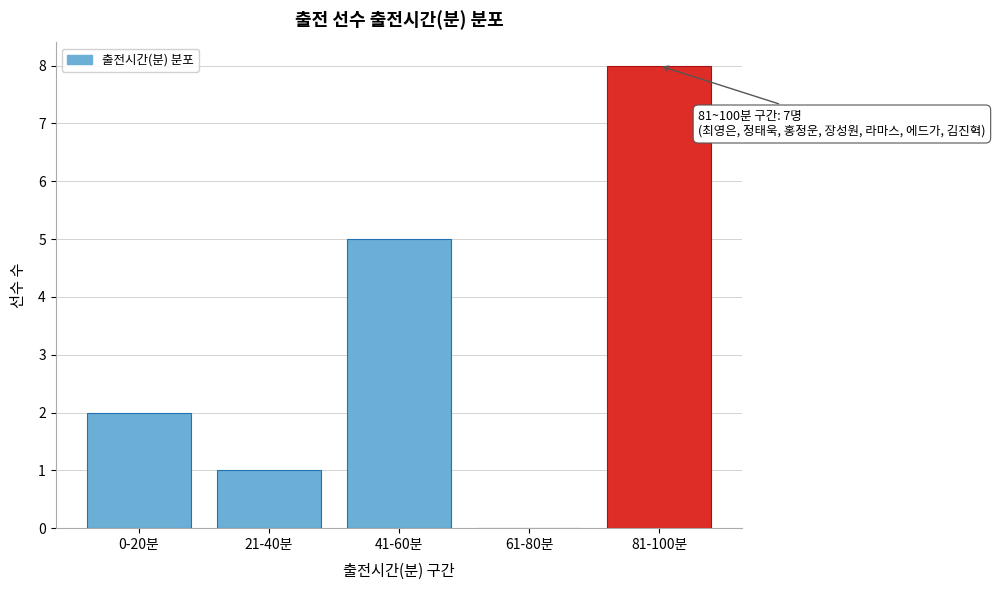

Reading right to left, transcribe all the data shown in this chart.

81-100분=8	61-80분=0	41-60분=5	21-40분=1	0-20분=2